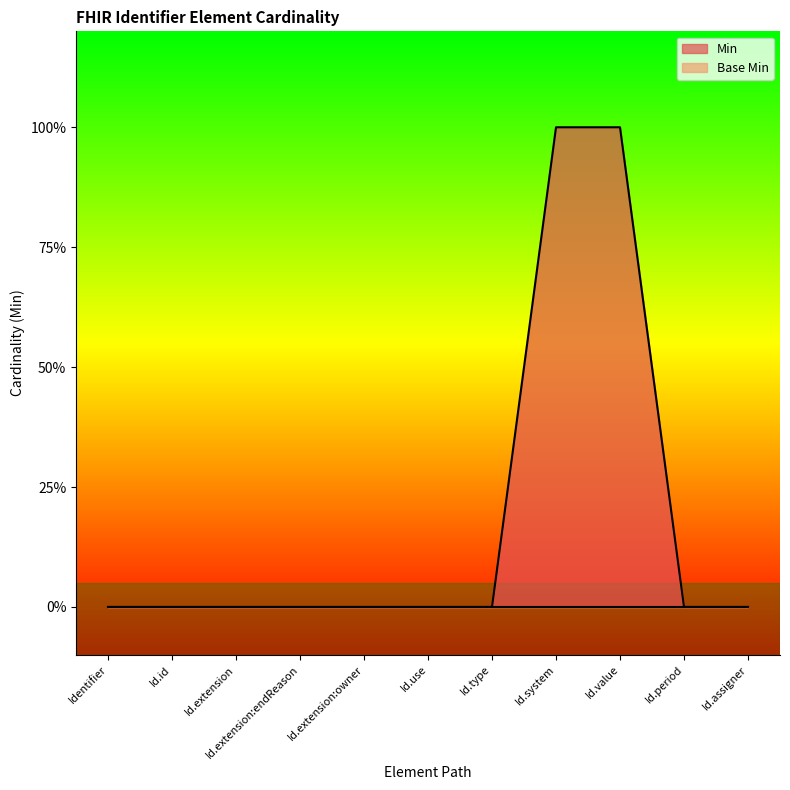

What is the value of the 8th point from the left?

1